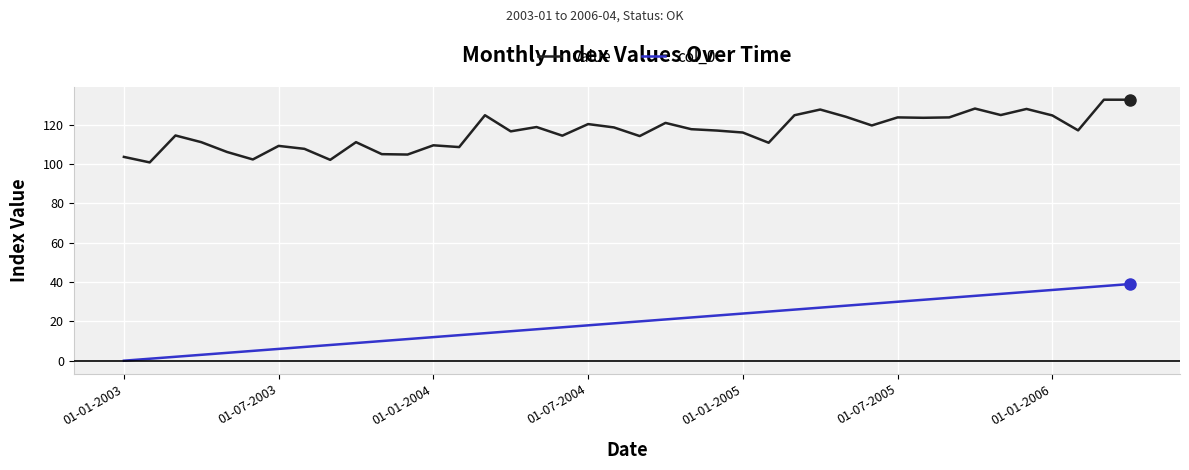

What is the highest value of the col_0 series?

39.0